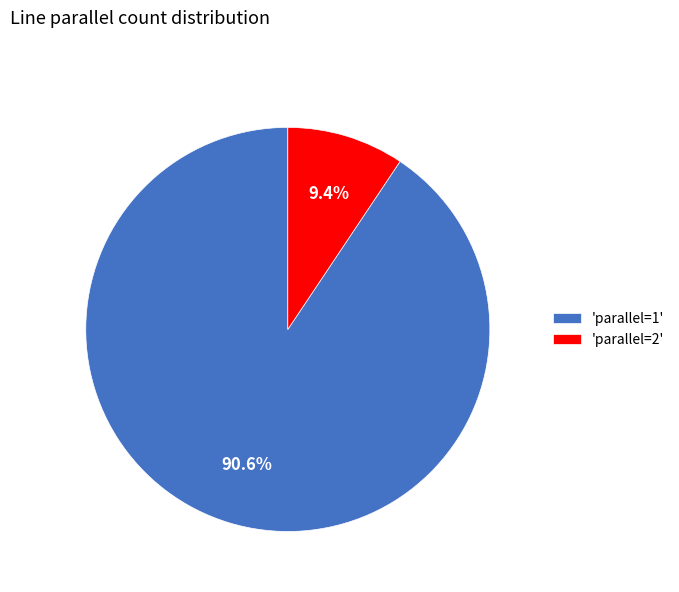

What portion of the pie excludes 'parallel=2'?

90.6%